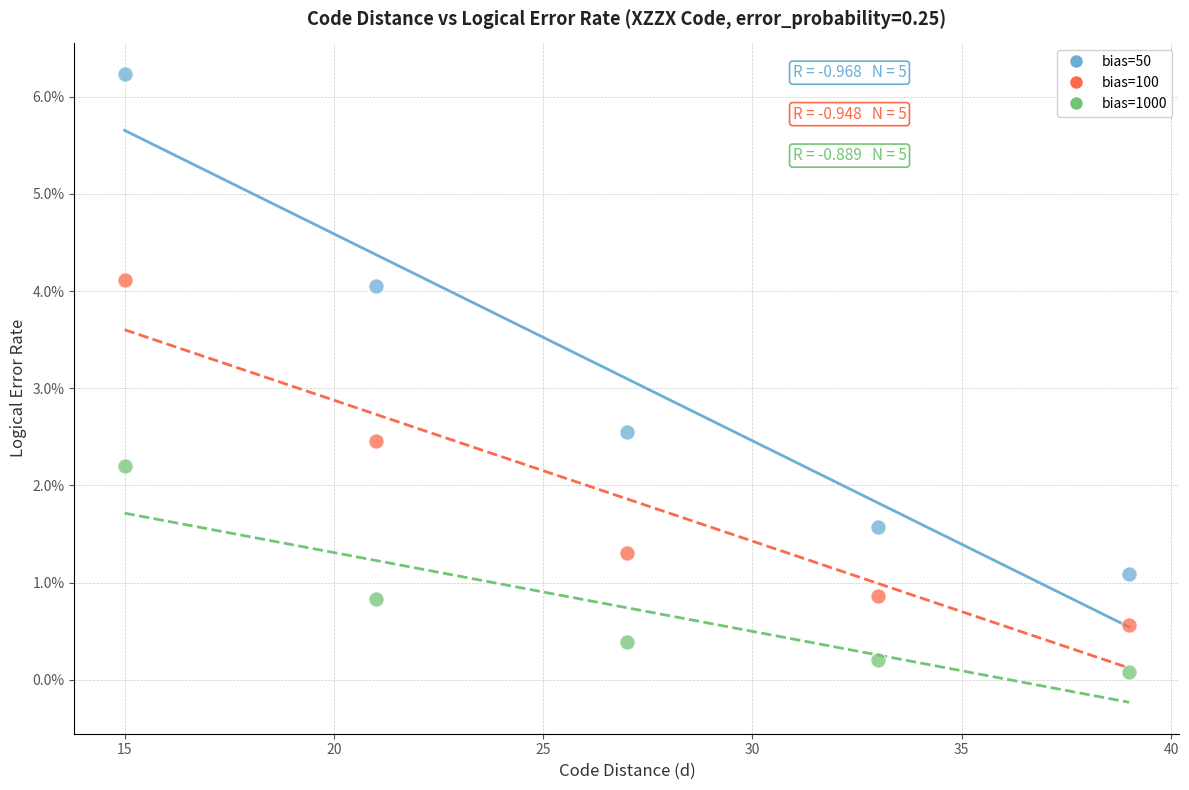

Which series has the widest spread of Y values?

bias=50